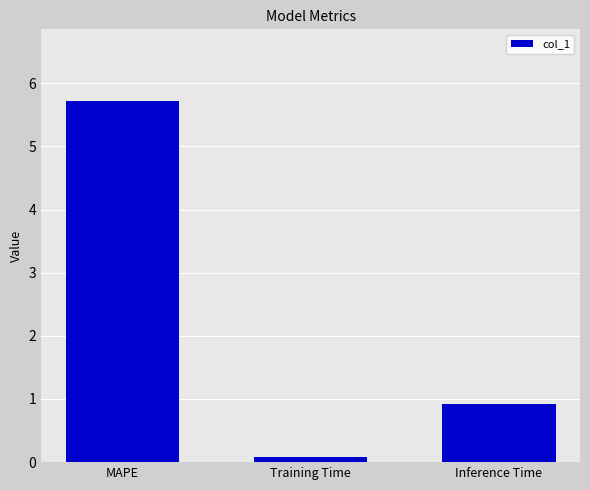

Which category has the highest value across all series?

MAPE